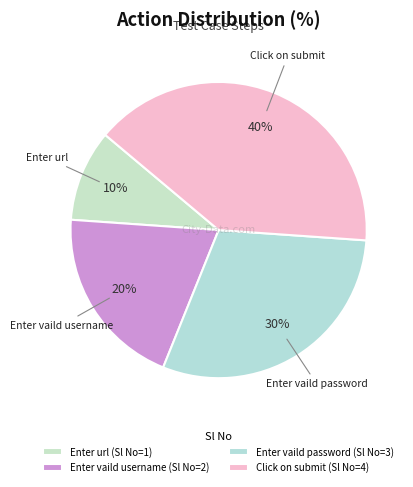

How many slices are in this pie chart?

4